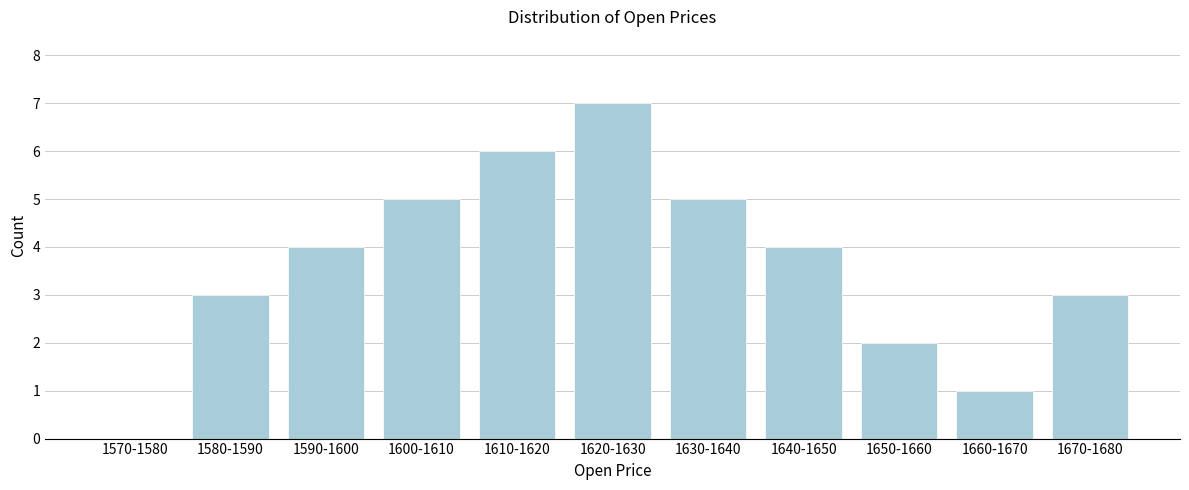

Reading left to right, what are all the values shown in this chart?

1570-1580=0	1580-1590=3	1590-1600=4	1600-1610=5	1610-1620=6	1620-1630=7	1630-1640=5	1640-1650=4	1650-1660=2	1660-1670=1	1670-1680=3